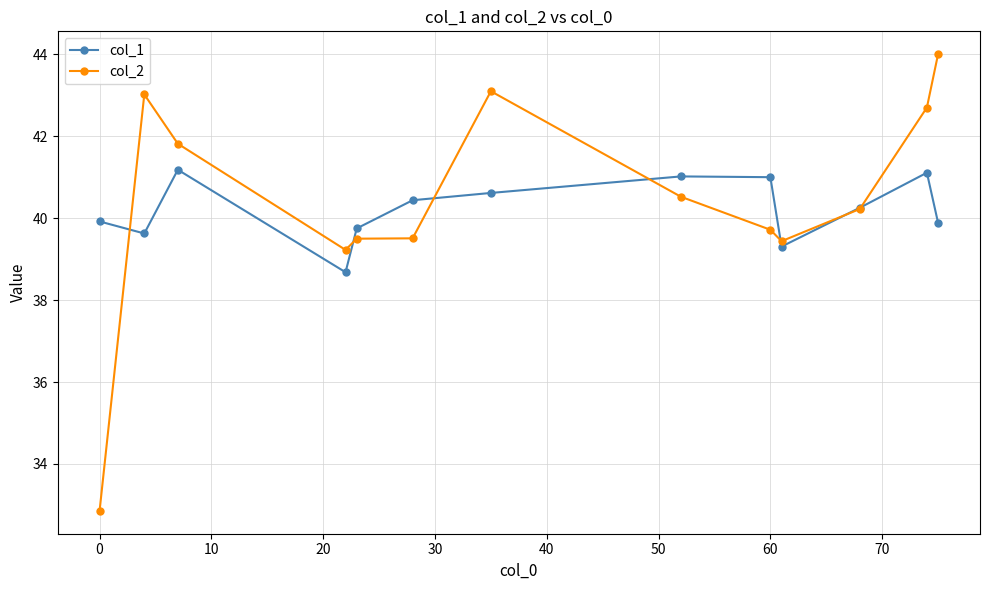

Rank the series by their maximum value, from lowest to highest.

col_1, col_2